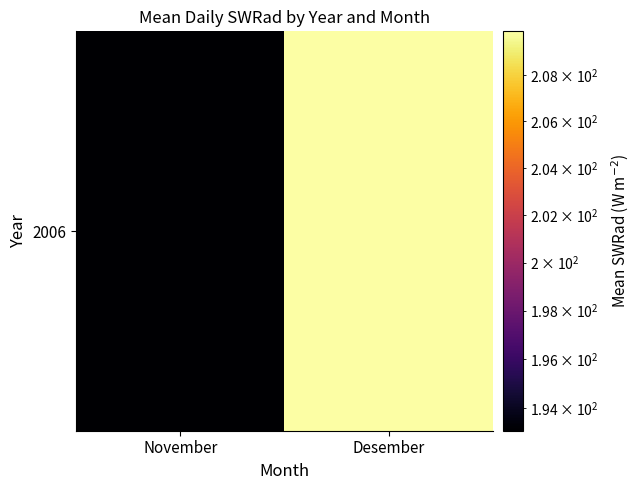

List the labels in order of value, largest first.

Desember, November